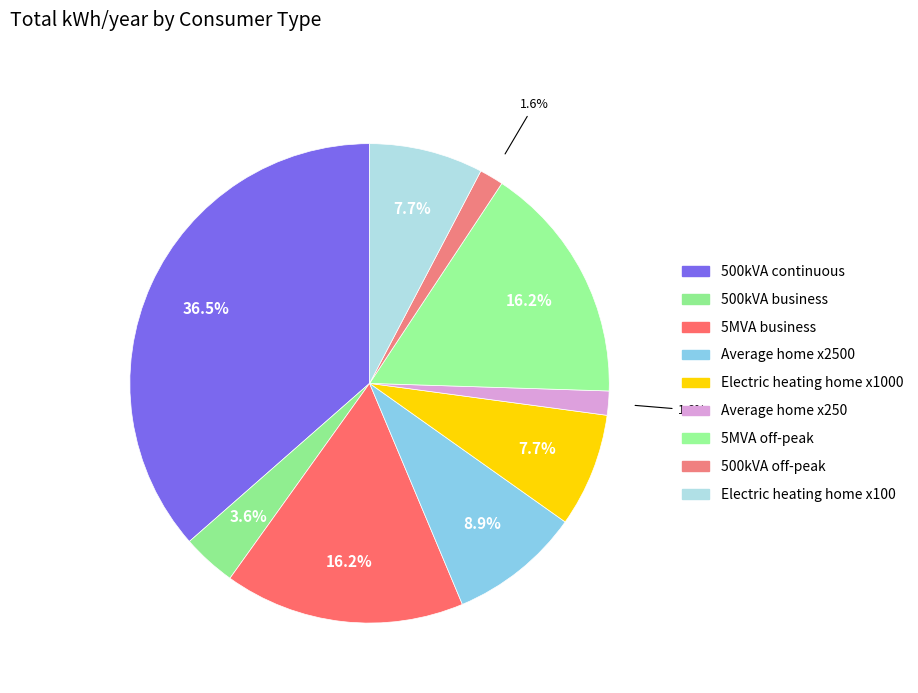

Does Electric heating home x1000 represent more than half of the total?

No